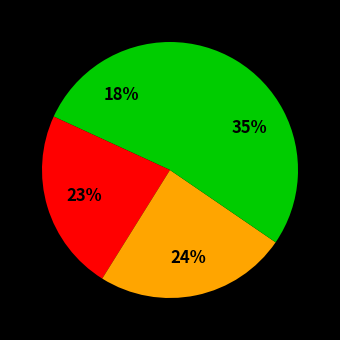

Count the number of slices in the pie.

4